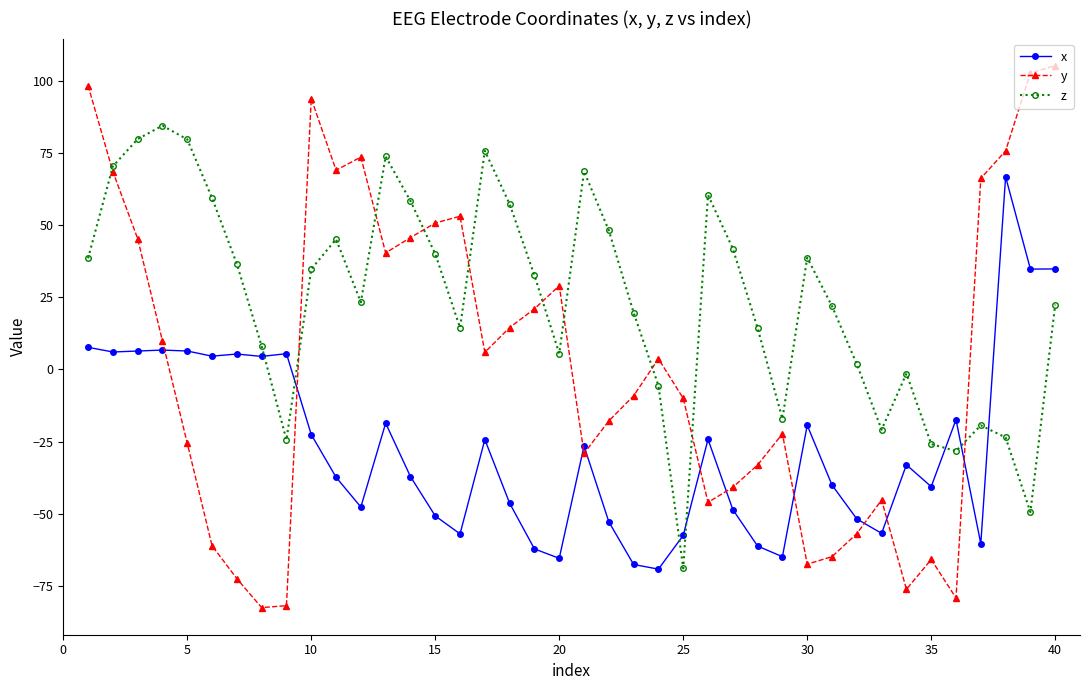

Does the chart have visible grid lines?

No